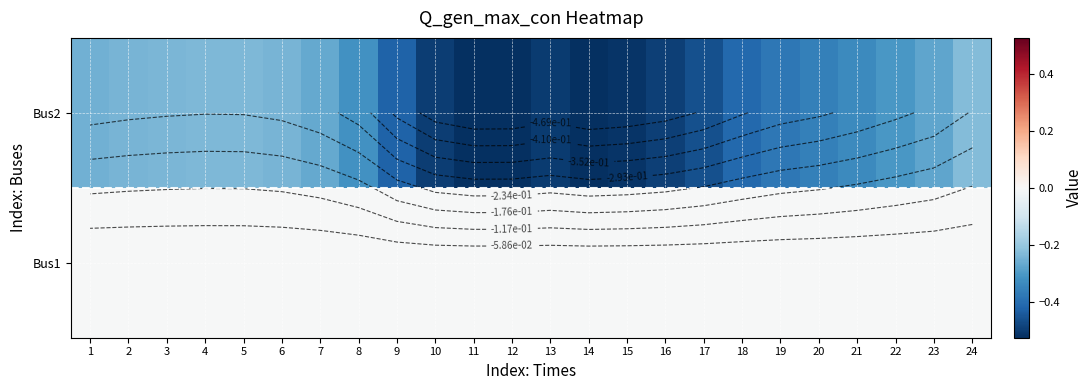

The Bus1 series shows -0.0 at 22. True or false?

False